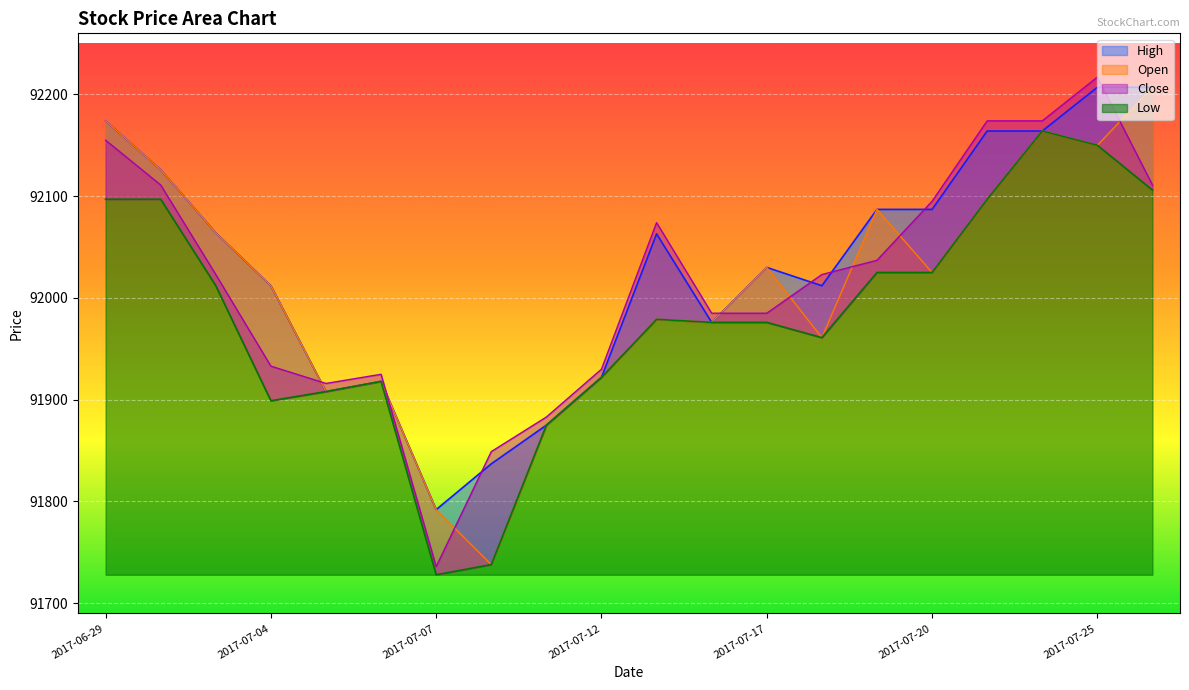

True or false: Low has a value of 157246 at 2017-07-06.

False